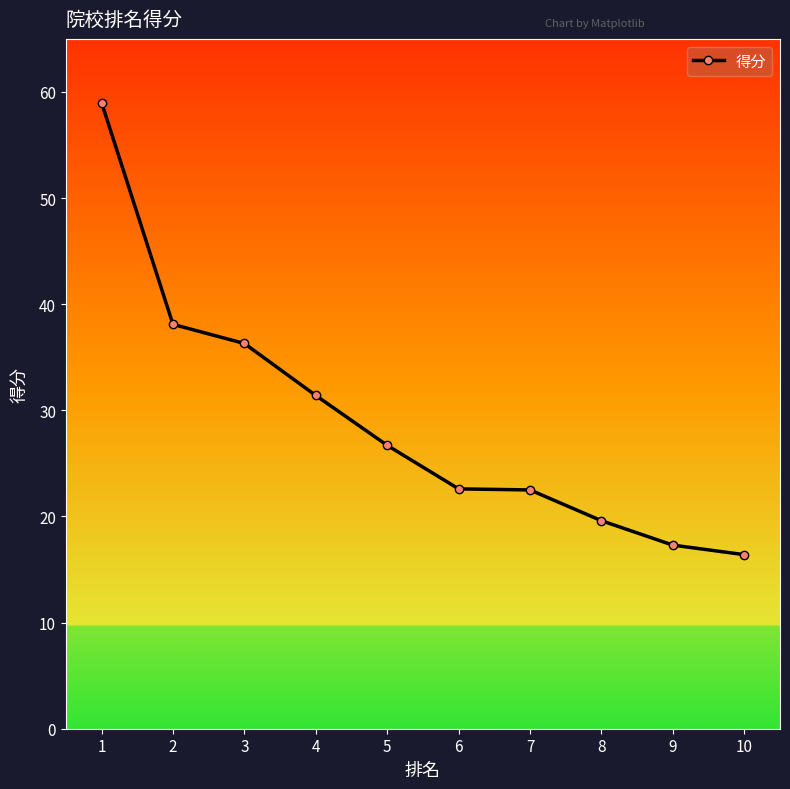

What is the value of the 4th point from the left?

31.4